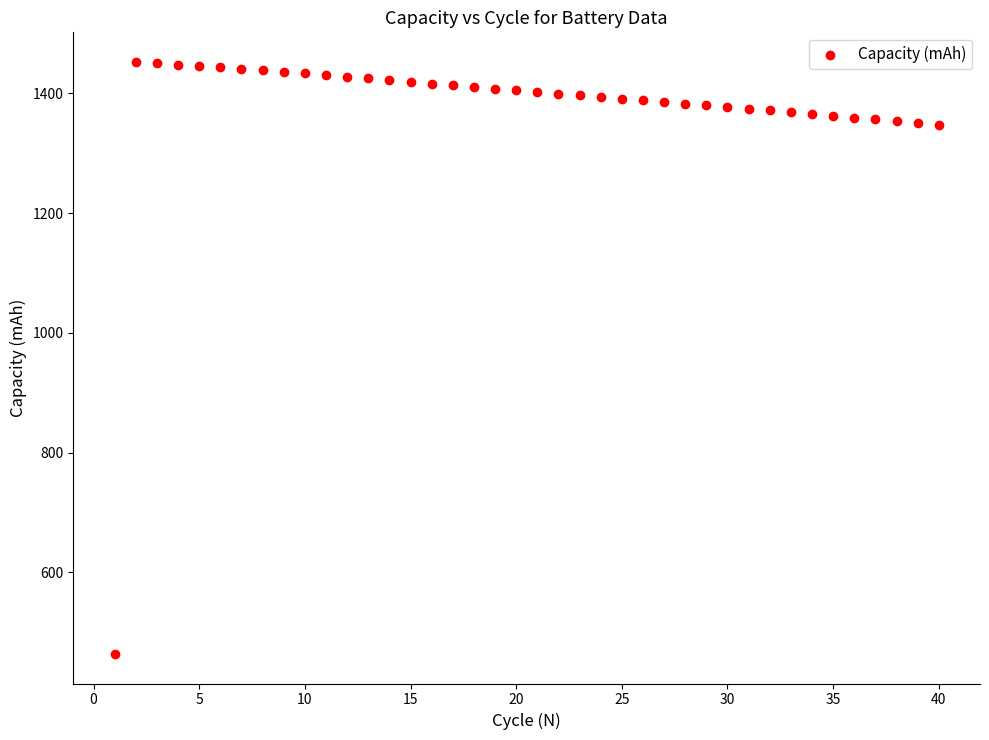

What is the range of X values (max minus min)?

39.0